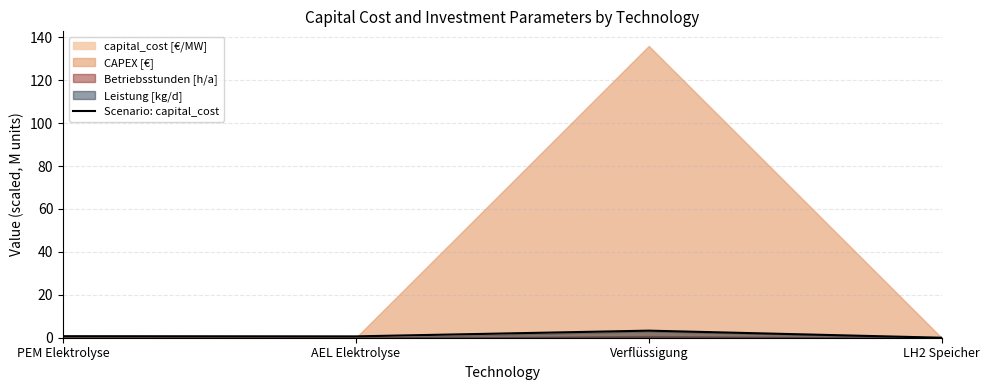

Reading right to left, list all the values displayed in this chart.

LH2 Speicher=0.0	Verflüssigung=3.3	AEL Elektrolyse=0.6	PEM Elektrolyse=0.7